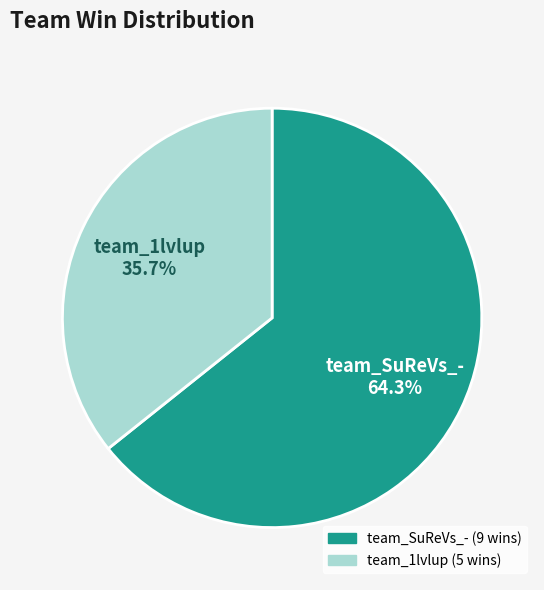

Approximately how many times larger is the value at team_1lvlup compared to team_SuReVs_-?

0.6